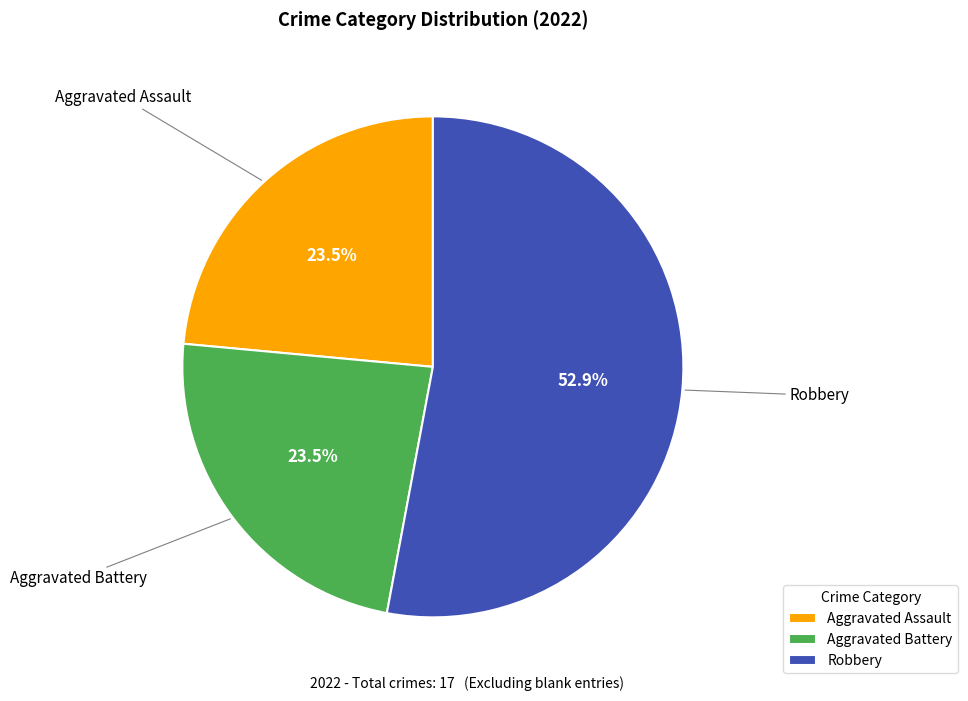

Combined, do Aggravated Battery and Robbery account for over 50%?

Yes